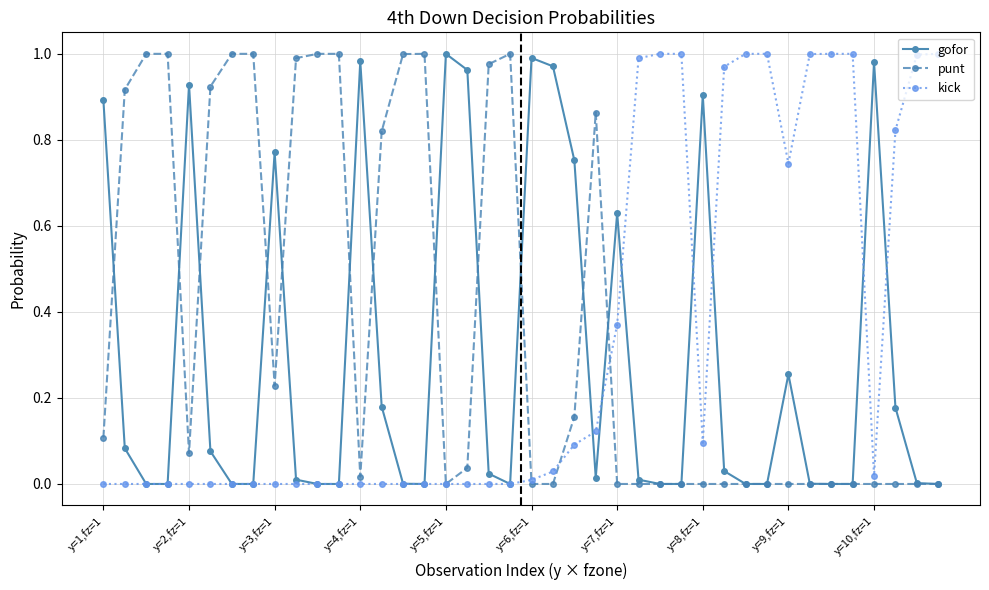

List the series in order of their overall mean, lowest first.

gofor, kick, punt